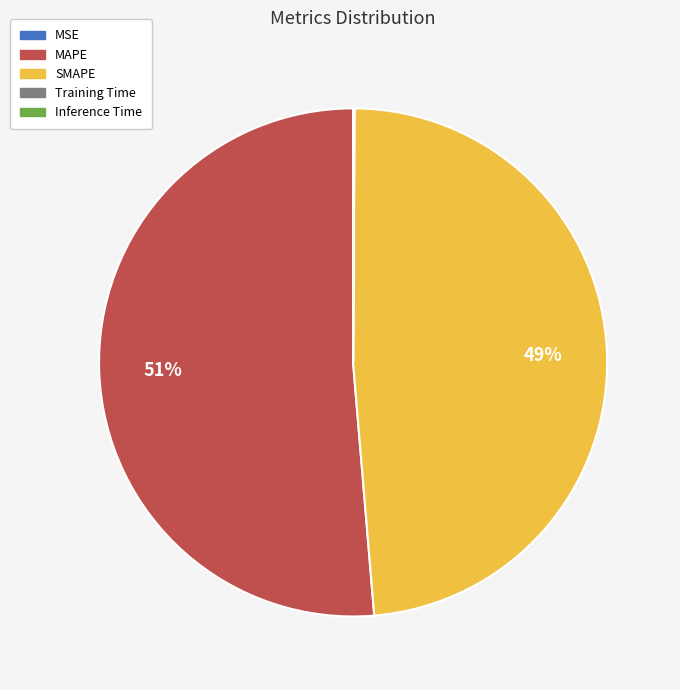

To the nearest percent, what is the average slice percentage?

20%